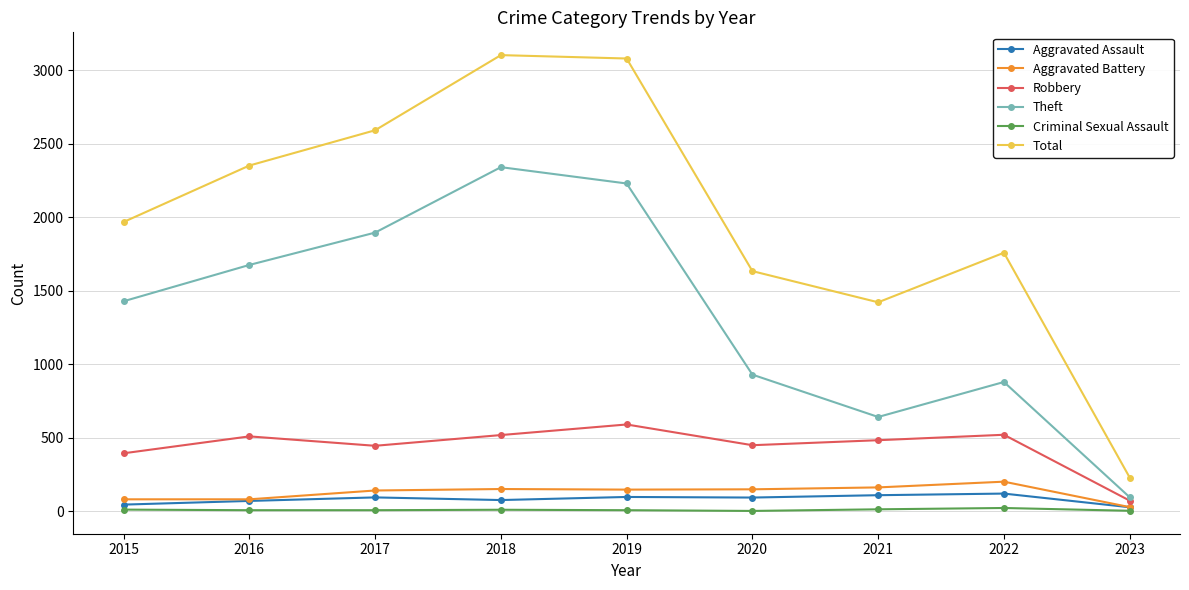

What is the difference between the maximum and second lowest values in the Robbery series?

196